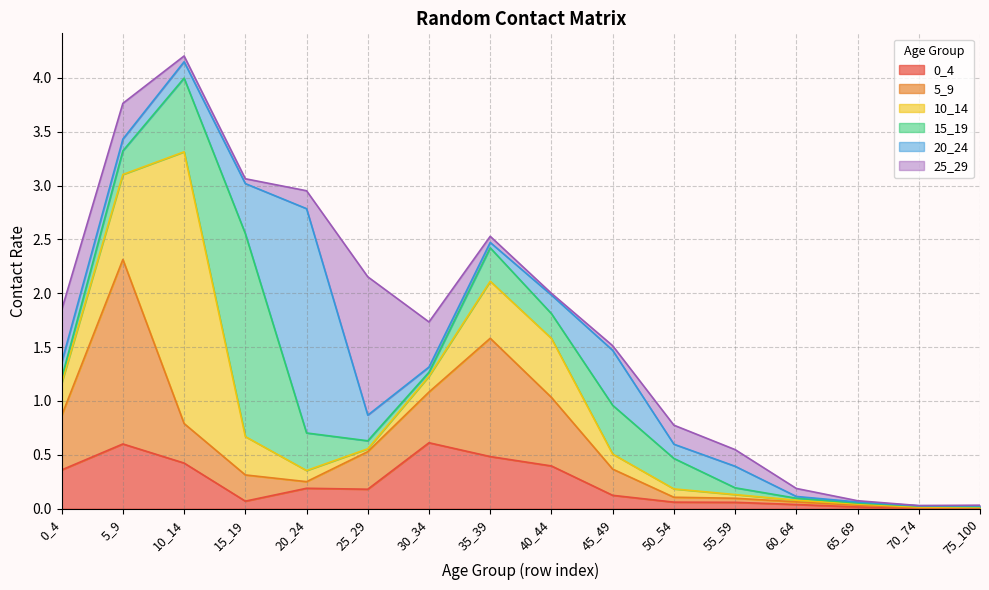

What is the difference between the 20_24 values at 60_64 and 55_59?

0.2